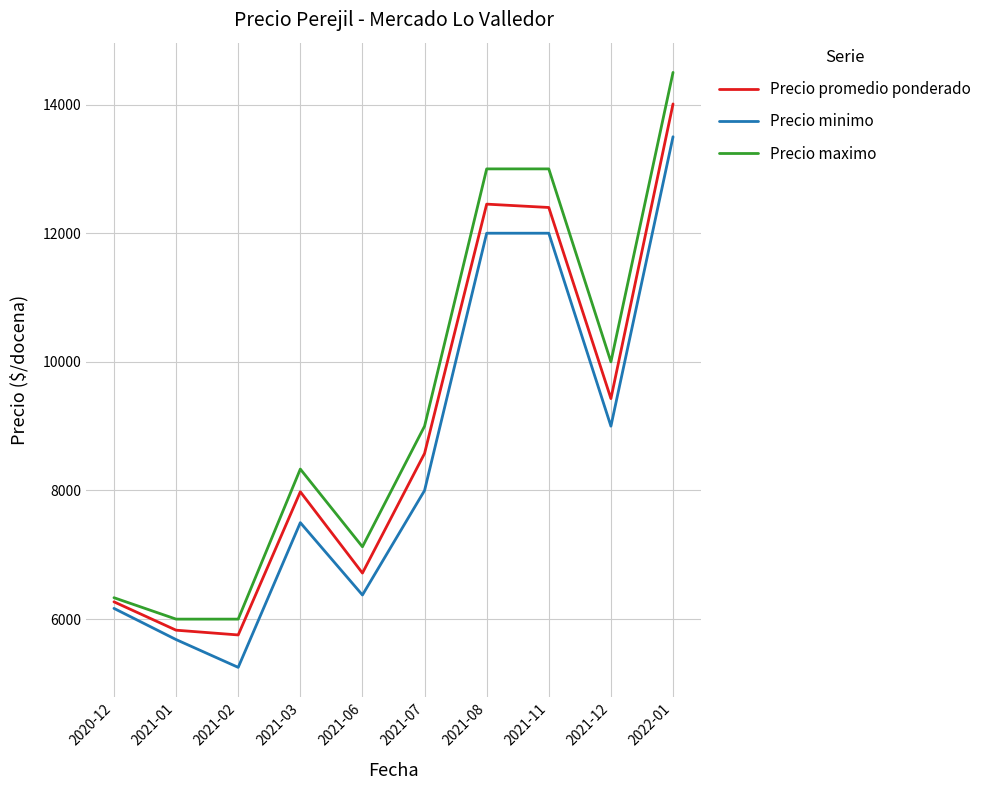

How many categories are shown in the chart?

10